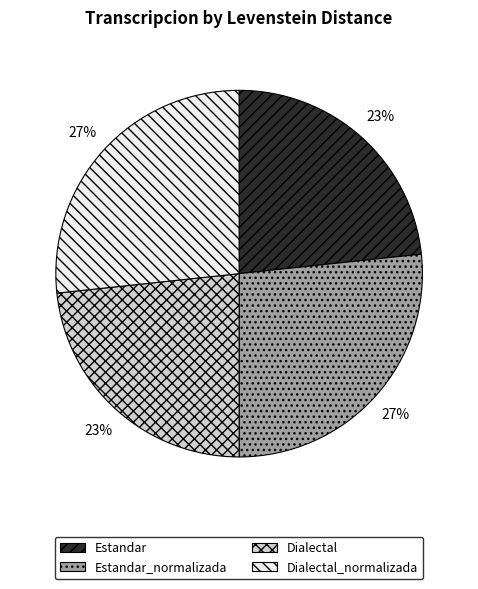

To the nearest percent, what is the average slice percentage?

25%